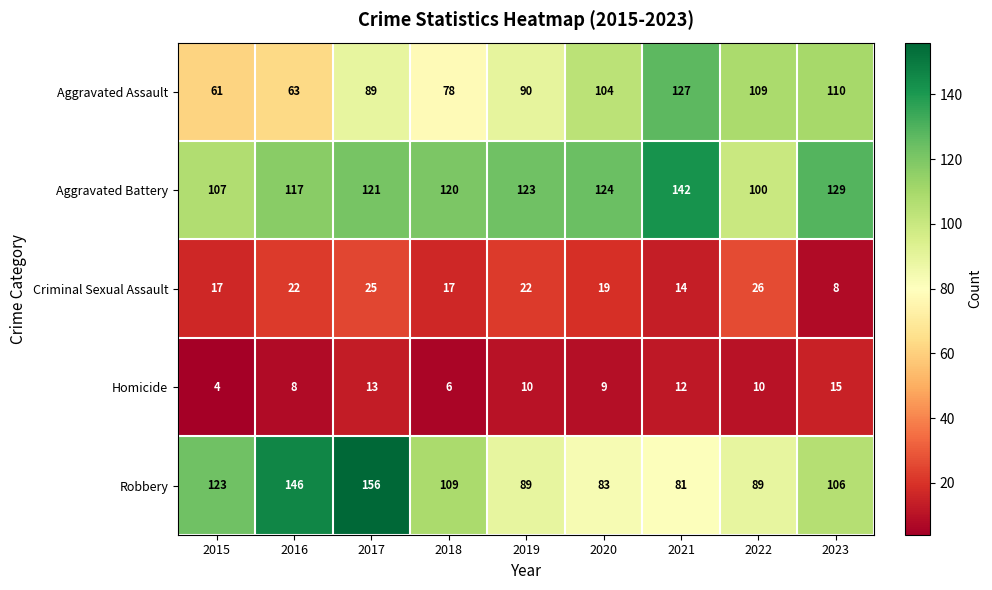

True or false: Criminal Sexual Assault has a value of 4 at 2018.

False